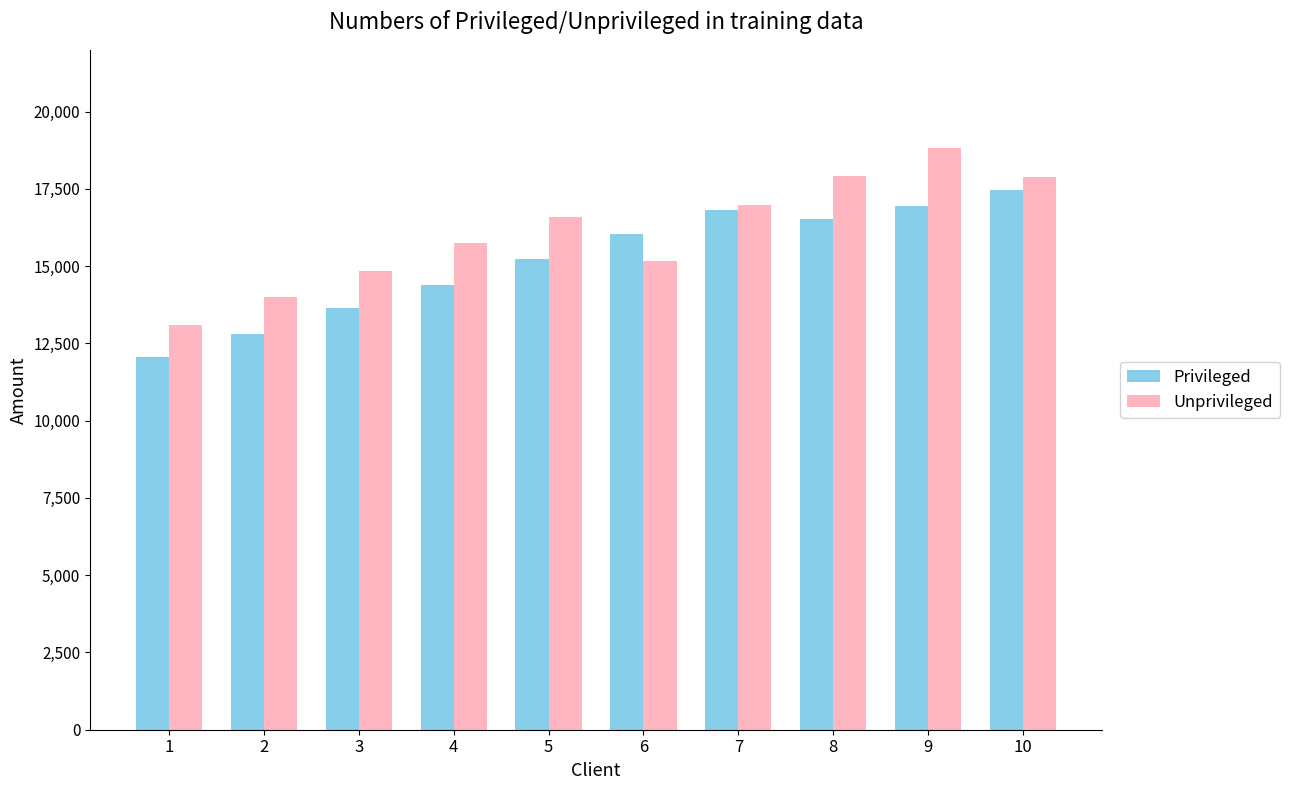

At which category is the sum across all series the highest?

9